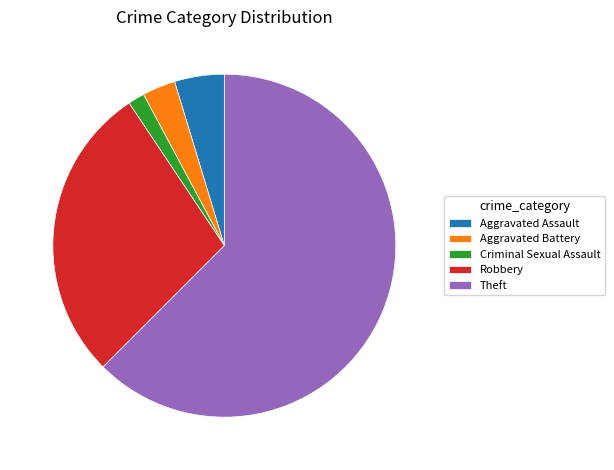

The Aggravated Assault slice represents 5% of the pie. True or false?

True